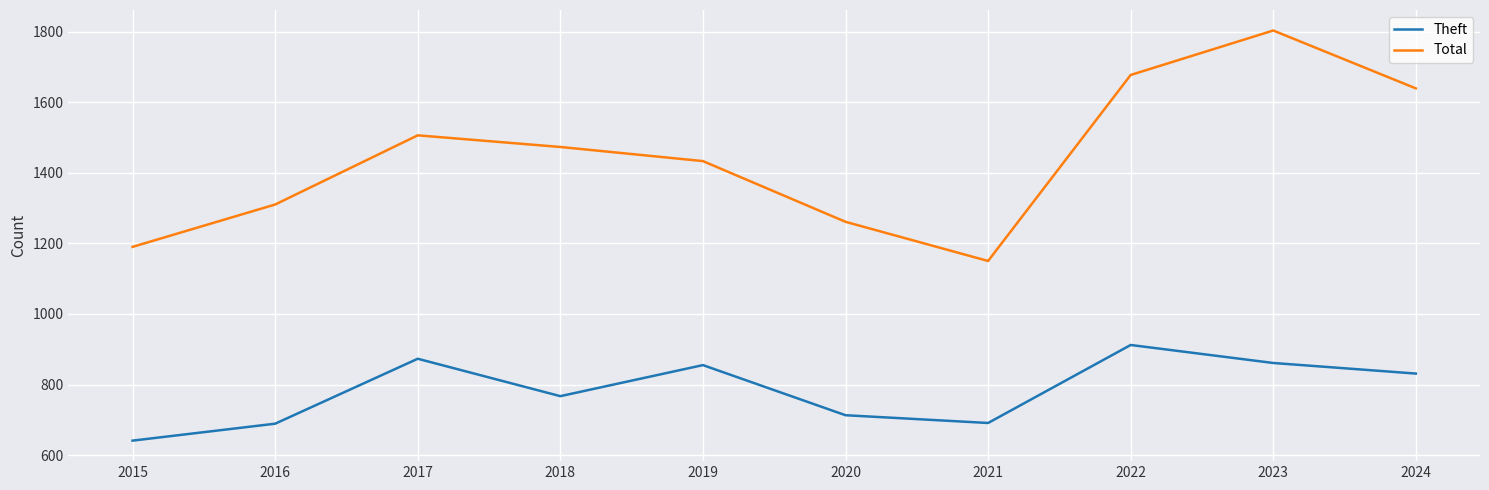

Rank the categories by Total value from highest to lowest.

2023, 2022, 2024, 2017, 2018, 2019, 2016, 2020, 2015, 2021